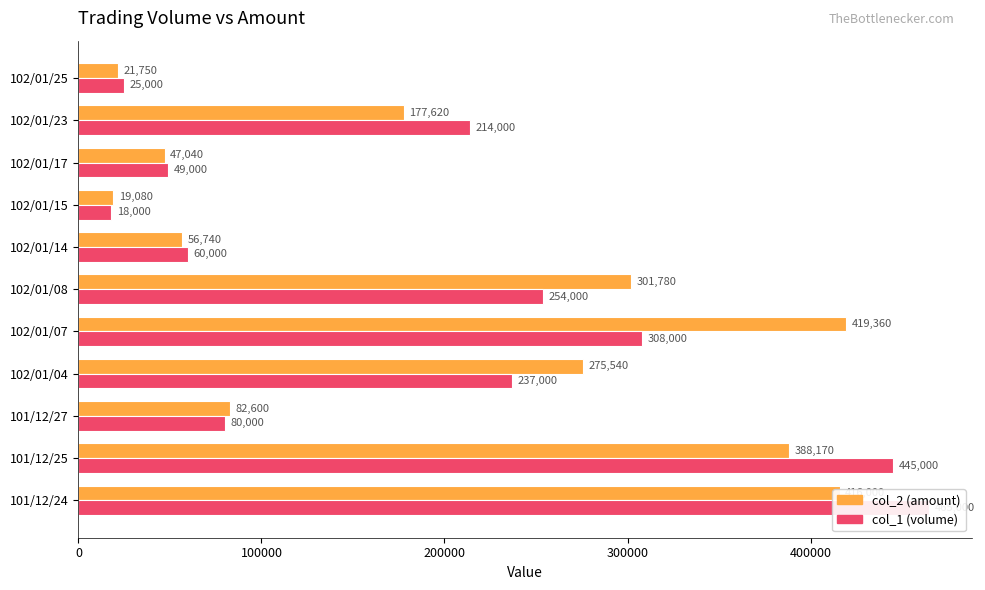

Rank the series at 102/01/23 from highest to lowest value.

col_1 (volume), col_2 (amount)